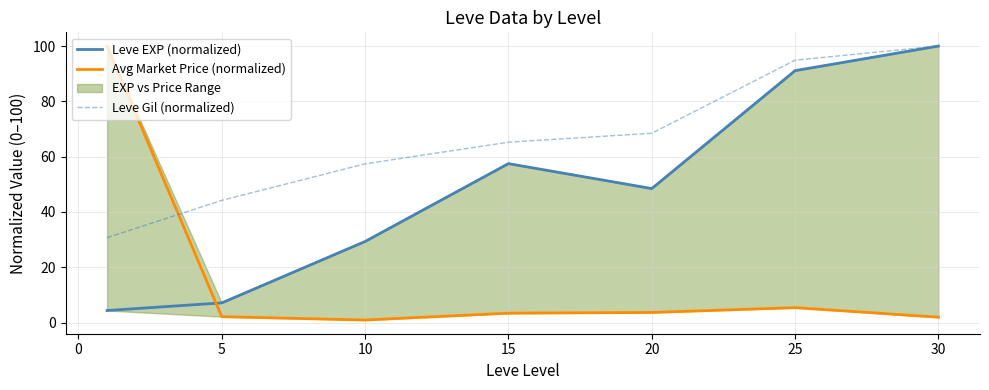

The Leve Gil (normalized) series shows 68.5 at 20. True or false?

True